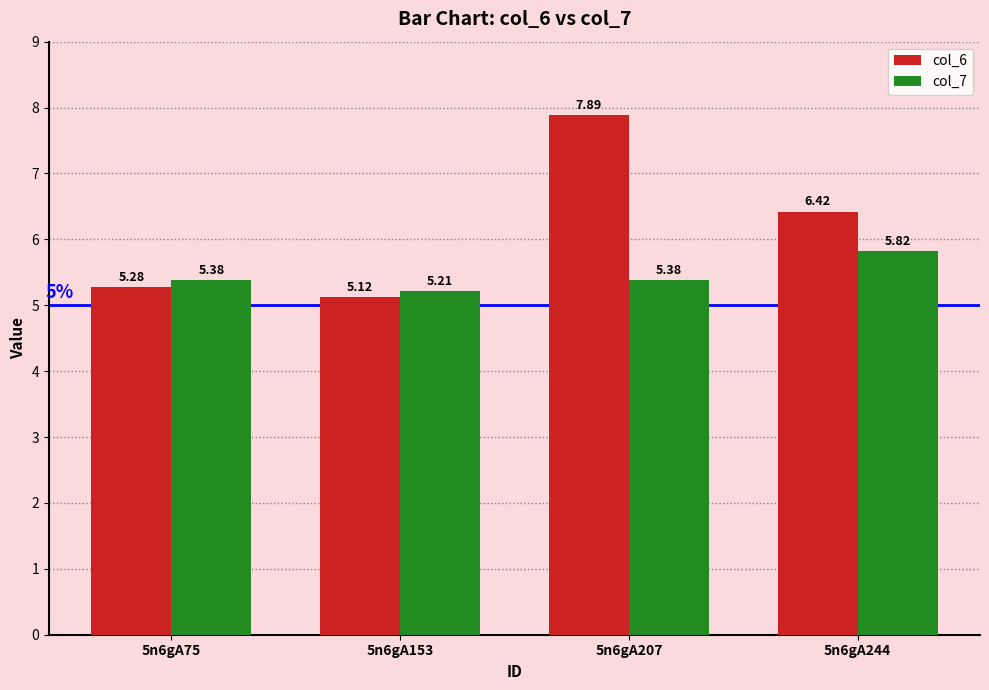

At which category does the chart reach its minimum across all series?

5n6gA153